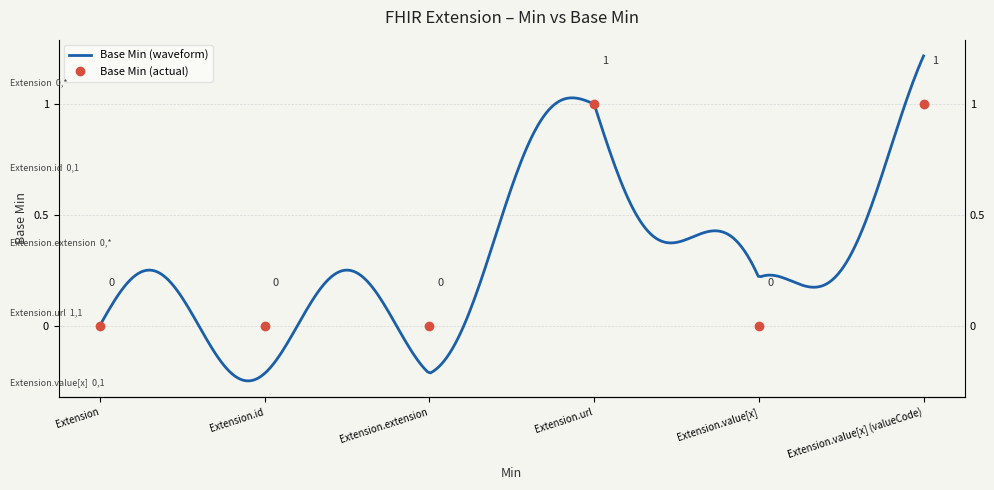

Is this an area chart (filled region under the line)?

No